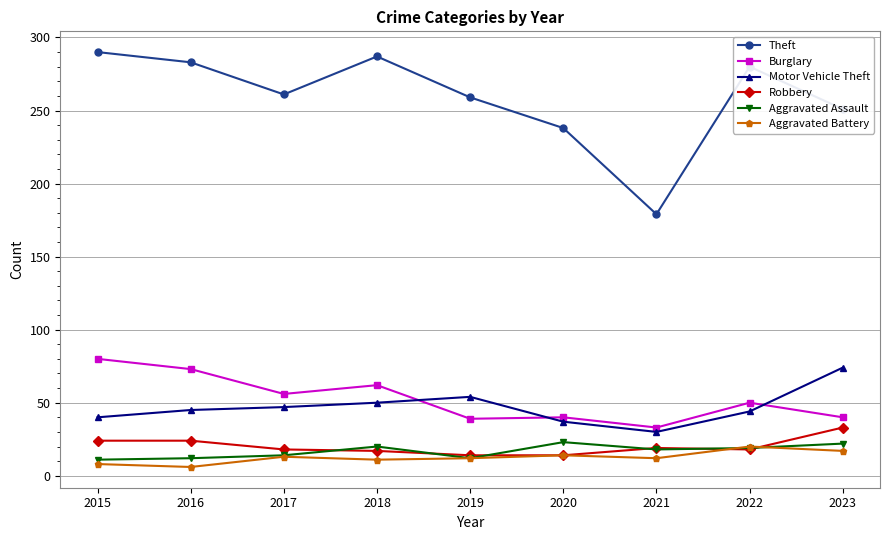

What is the average value of the Theft series?

259